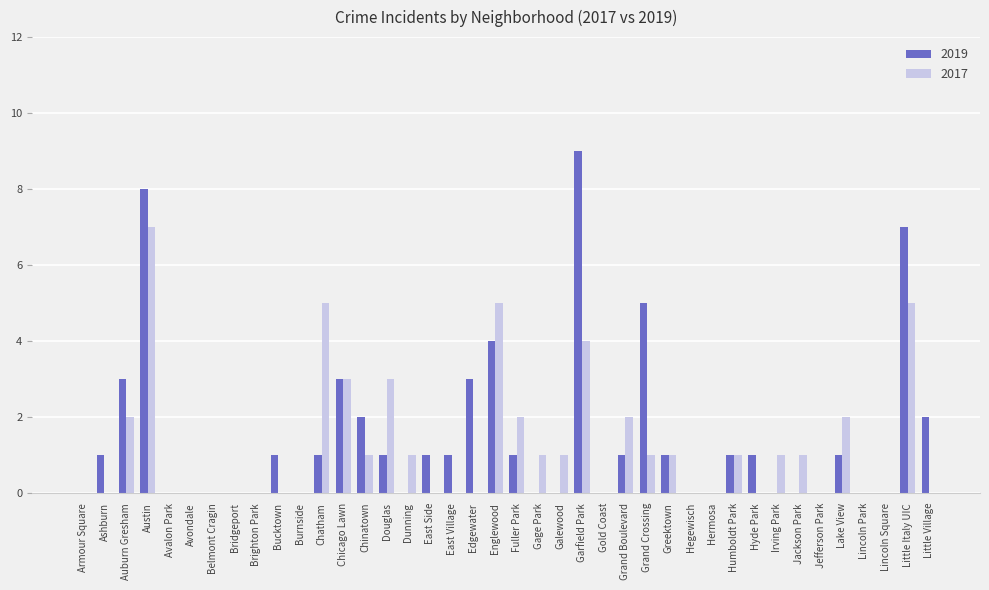

Which label corresponds to the largest value in the chart?

Garfield Park